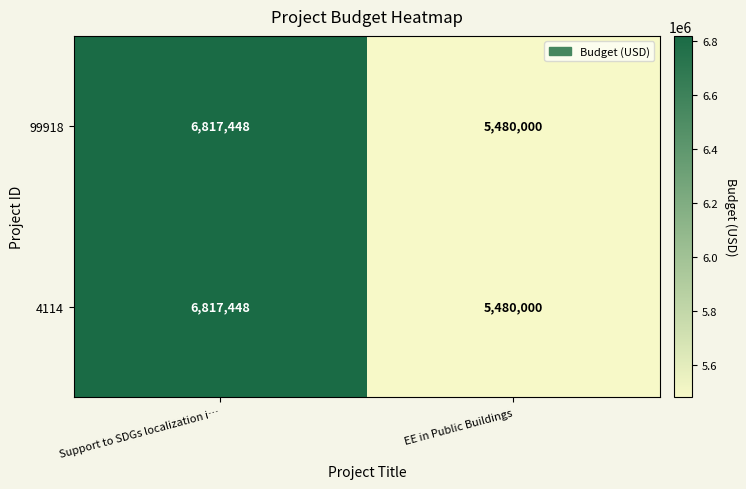

What is the average value of the 99918 series?

6148724